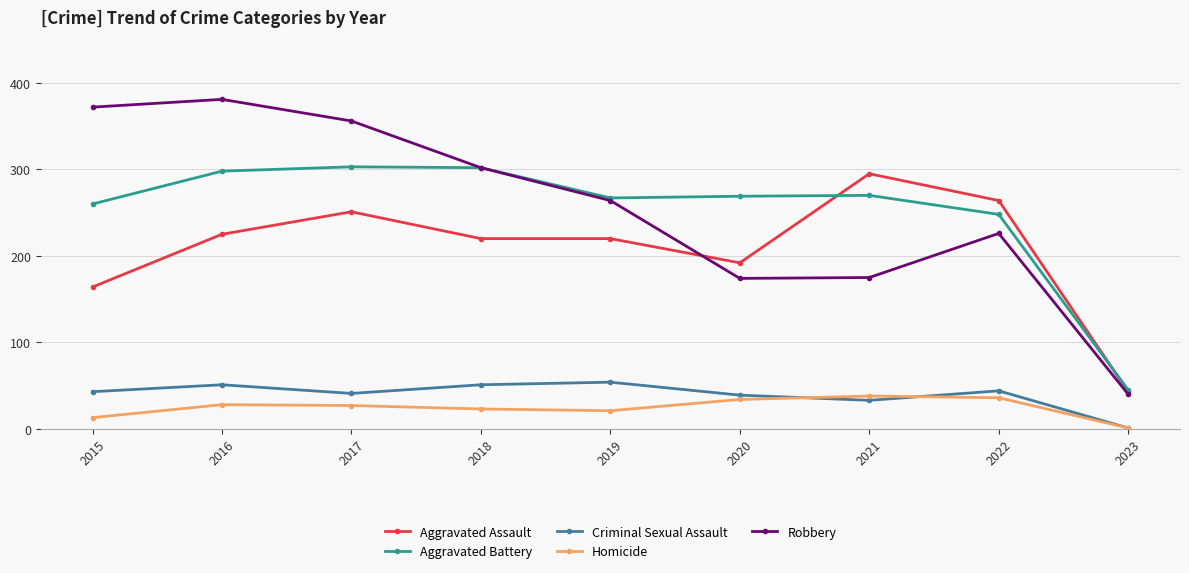

True or false: Homicide and Robbery cross at least once.

False